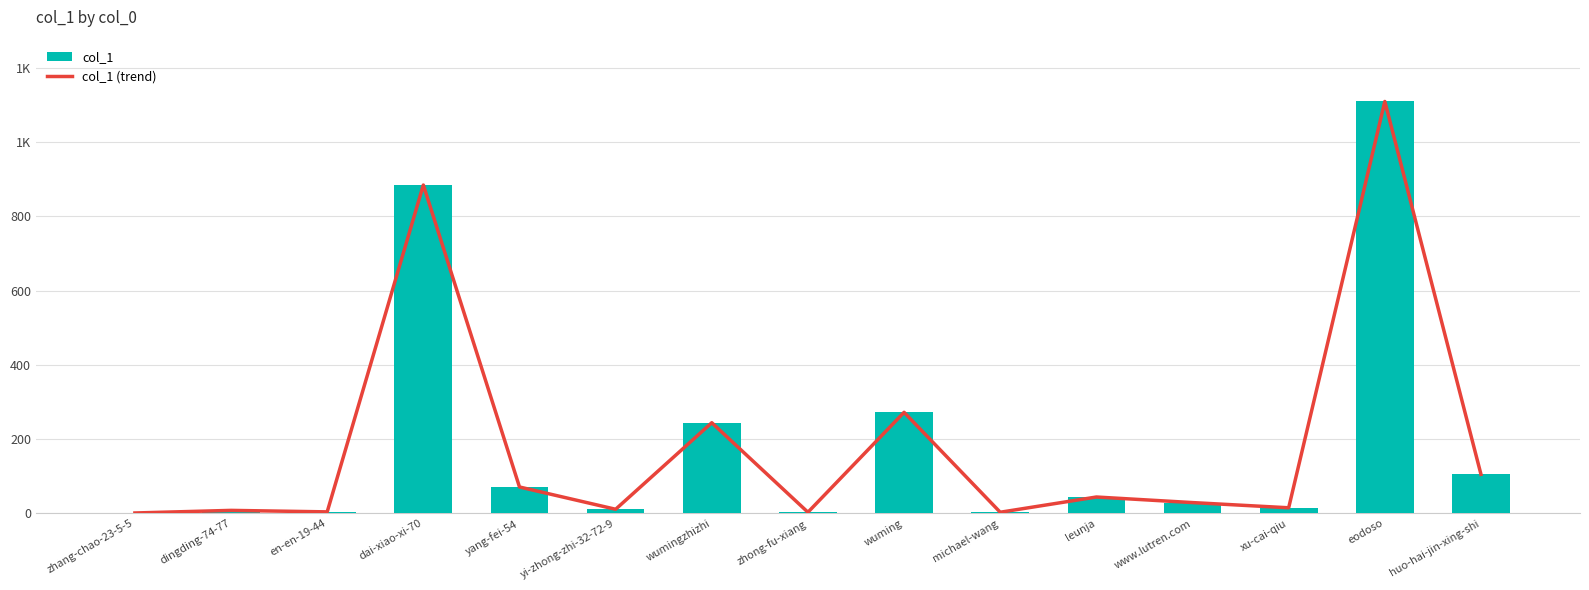

What is the difference between the values at dai-xiao-xi-70 and huo-hai-jin-xing-shi?

779